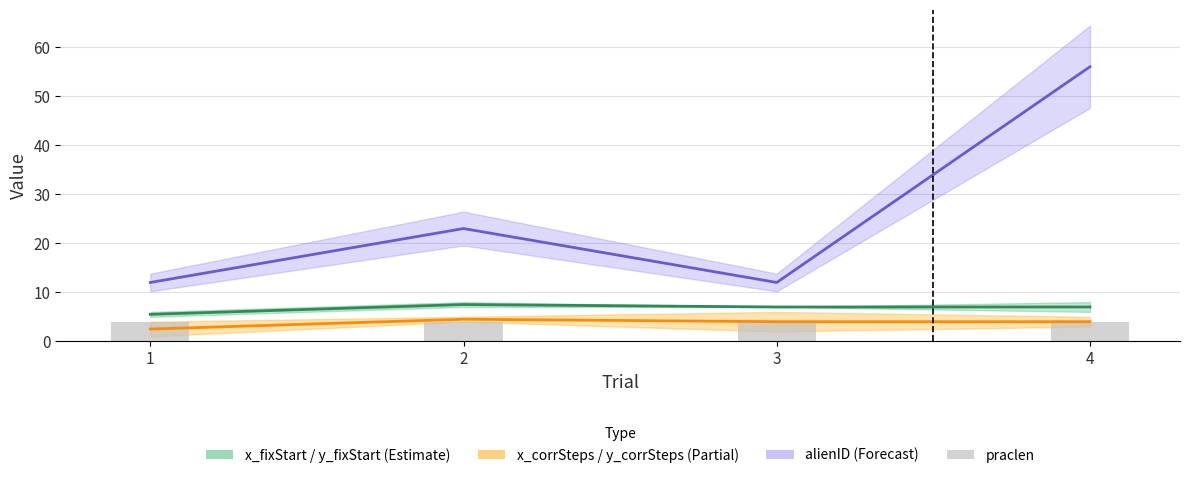

Is the value of praclen at 1 greater than the value of x_corrSteps at 3?

No